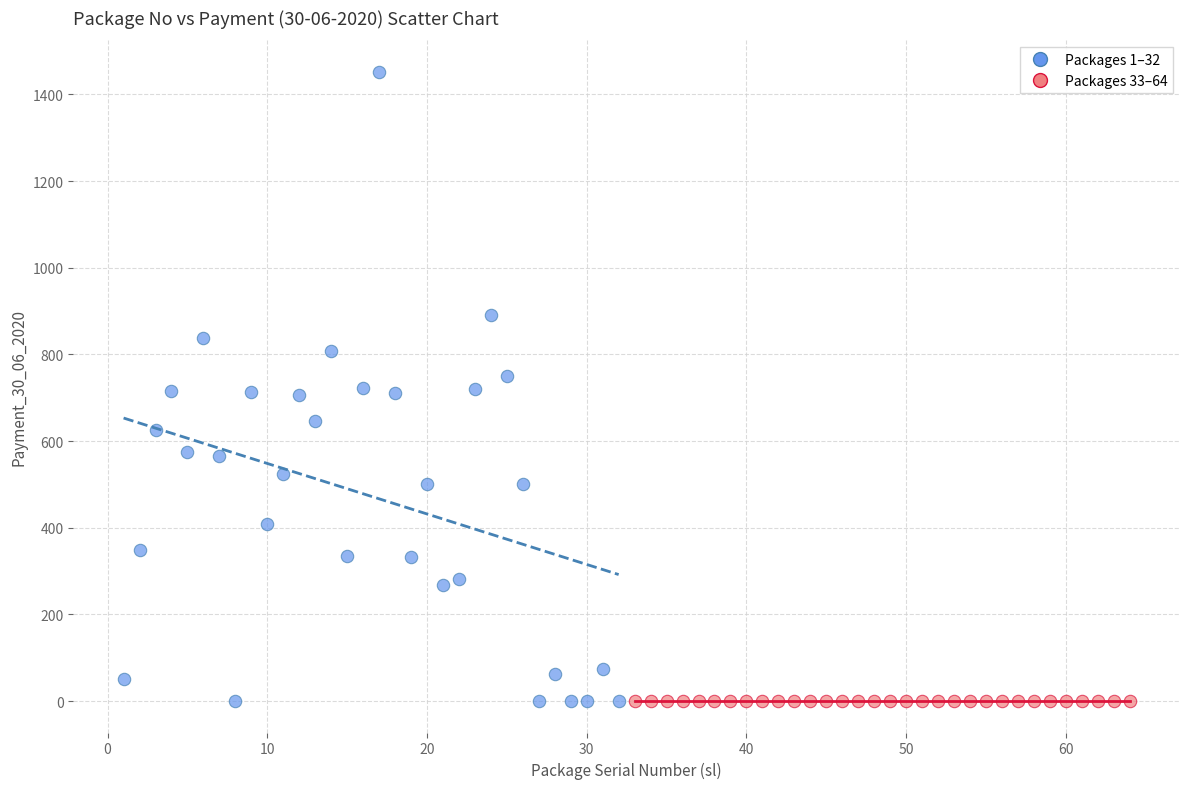

Which series contains the highest Y value?

Packages 1–32